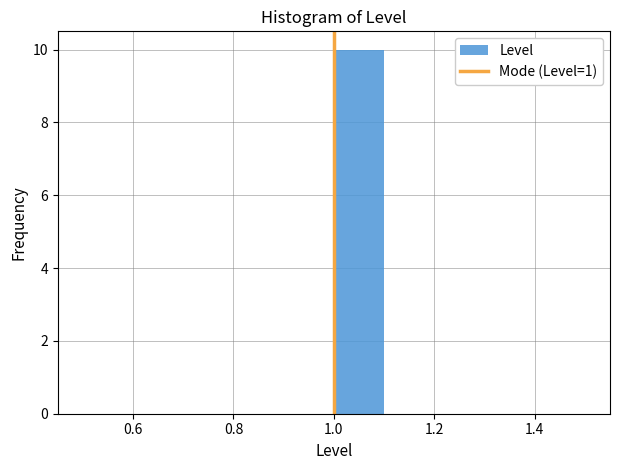

How tall is the bar that spans 1.0 to 1.1 on the x-axis? The values are not printed on the chart, so give them approximately, as read against the axis.

10